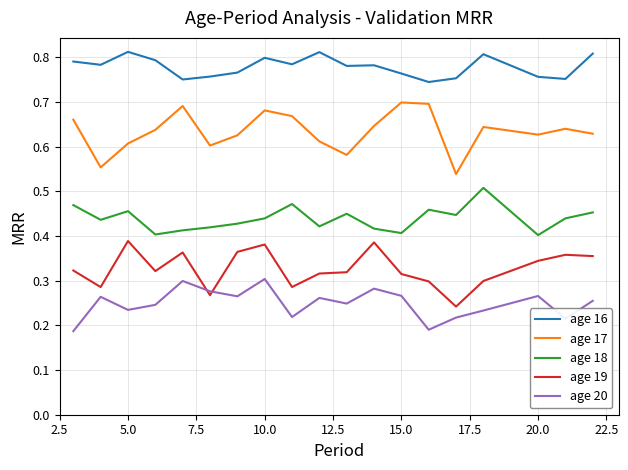

Rank the series by their maximum value, from highest to lowest.

age 16, age 17, age 18, age 19, age 20